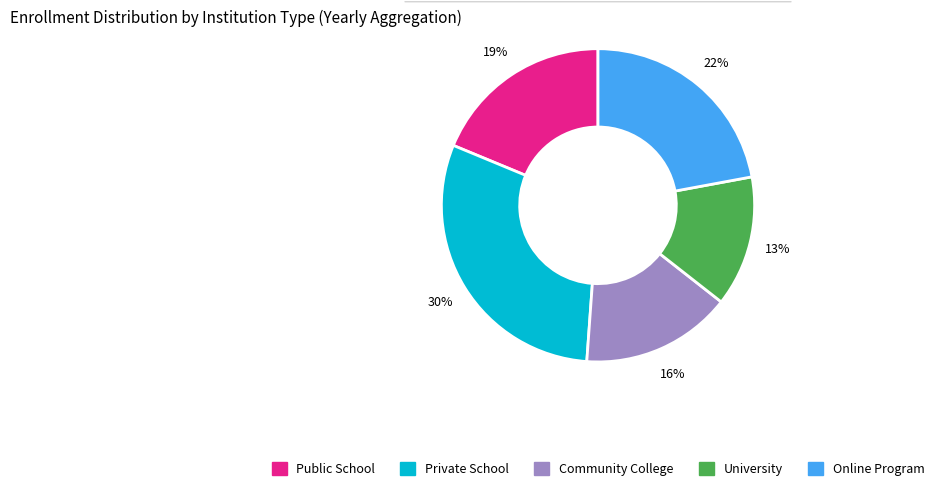

Rank the categories by value from lowest to highest.

University, Community College, Public School, Online Program, Private School